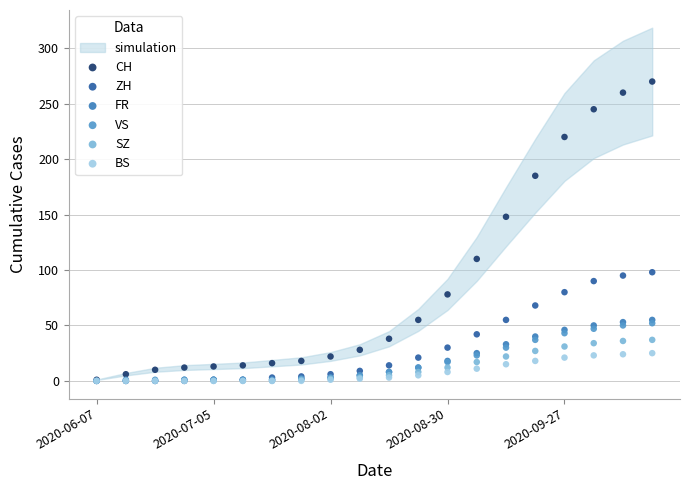

Which series contains the highest Y value?

CH